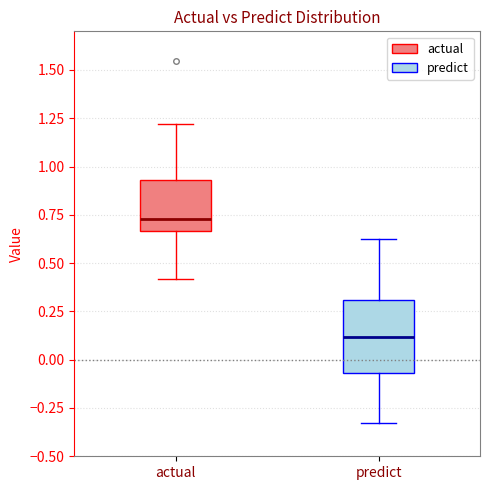

Reading left to right, transcribe this box plot: for each box, give where its median line is, the range the box spans, and where its two whiskers end, as read against the y-axis. The values are not printed on the chart, so give them approximately, as read against the axis.

actual: median 0.75, box 0.65 to 0.95, whiskers 0.40 to 1.20
predict: median 0.10, box -0.05 to 0.30, whiskers -0.35 to 0.60